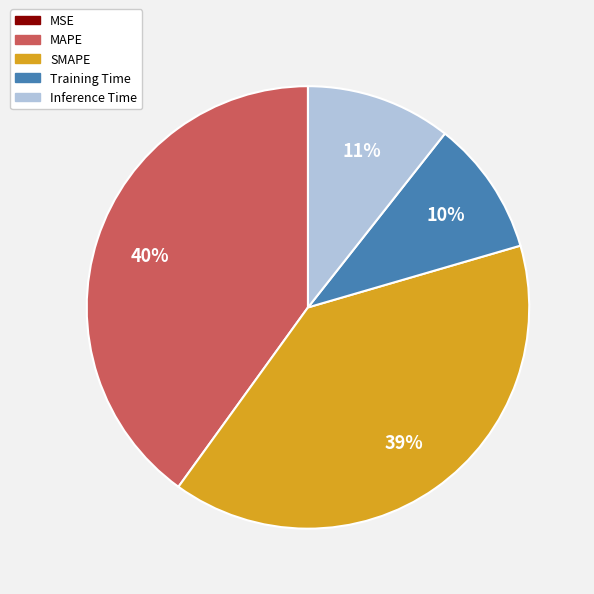

To the nearest percent, what is the average slice percentage?

20%